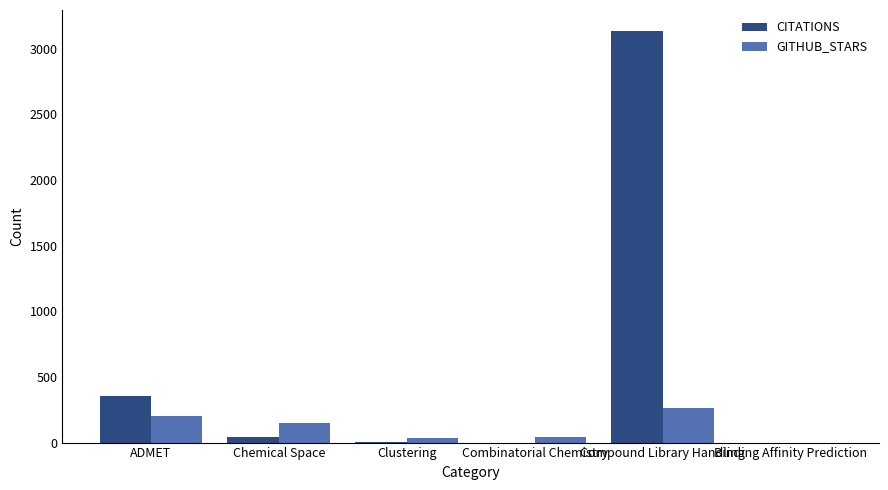

What is the sum of all GITHUB_STARS values?

689